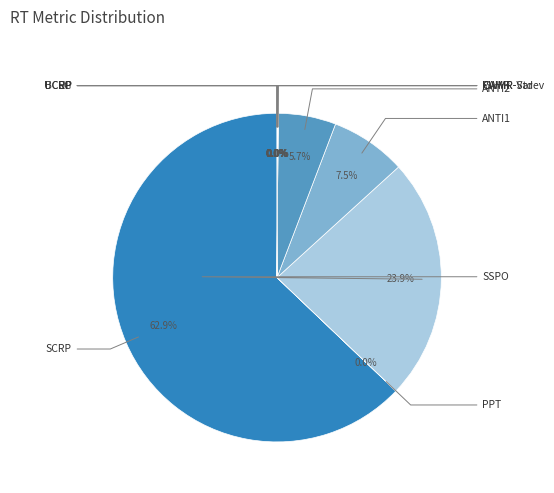

How many slices are in this pie chart?

12